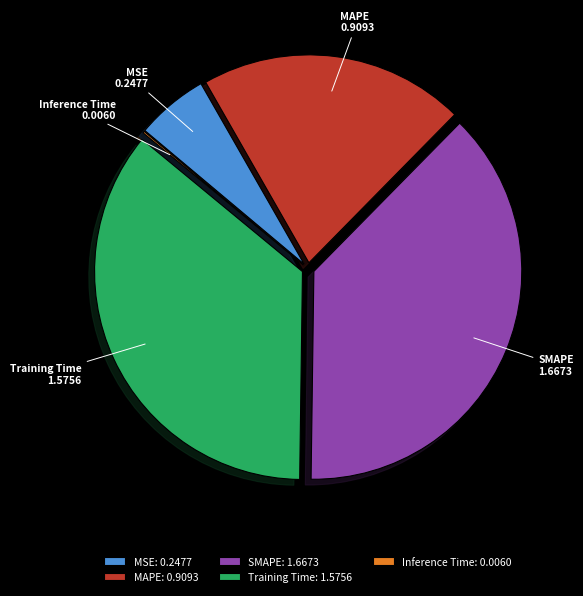

Do MSE and SMAPE together represent more than half of the pie?

No